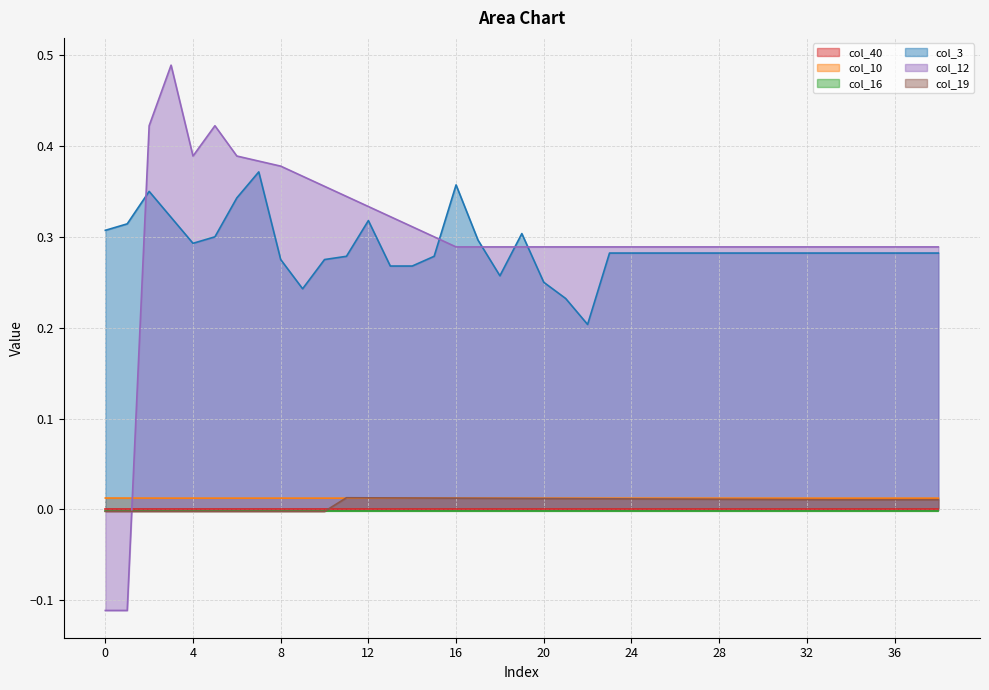

True or false: col_12 and col_19 cross at least once.

True